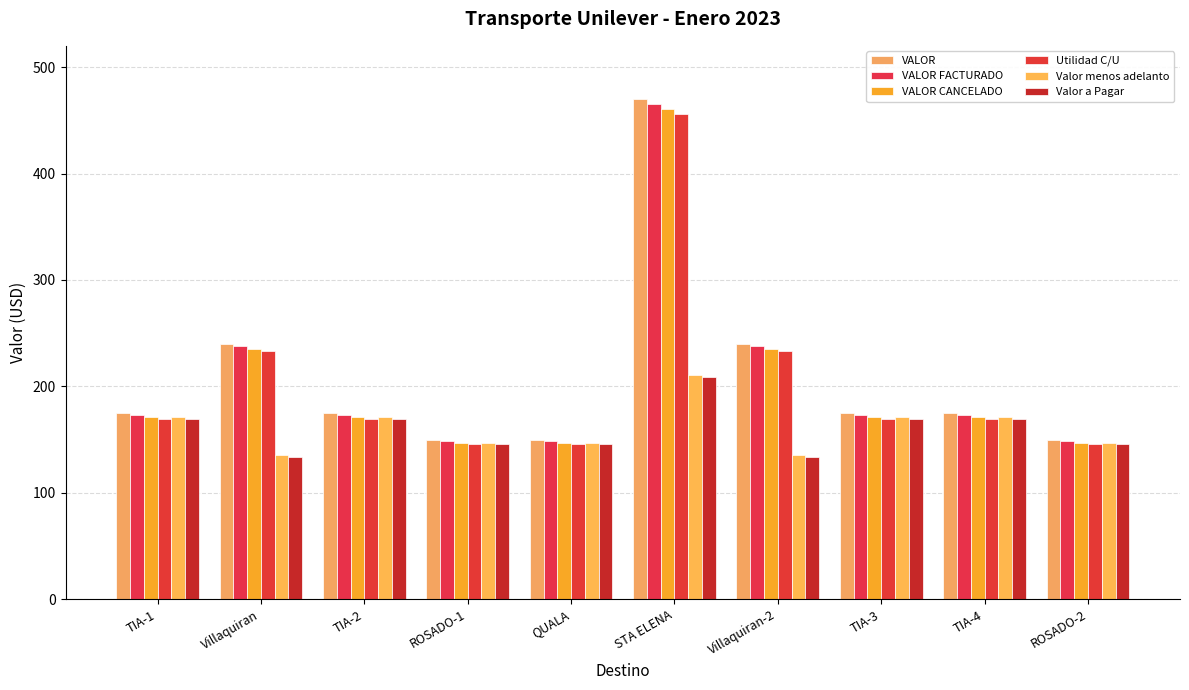

Reading left to right, what are all the values shown in this chart?

VALOR: TIA-1=175.0	Villaquiran=240.0	TIA-2=175.0	ROSADO-1=150.0	QUALA=150.0	STA ELENA=470.0	Villaquiran-2=240.0	TIA-3=175.0	TIA-4=175.0	ROSADO-2=150.0
VALOR FACTURADO: TIA-1=173.2	Villaquiran=237.6	TIA-2=173.2	ROSADO-1=148.5	QUALA=148.5	STA ELENA=465.3	Villaquiran-2=237.6	TIA-3=173.2	TIA-4=173.2	ROSADO-2=148.5
VALOR CANCELADO: TIA-1=171.5	Villaquiran=235.2	TIA-2=171.5	ROSADO-1=147.0	QUALA=147.0	STA ELENA=460.6	Villaquiran-2=235.2	TIA-3=171.5	TIA-4=171.5	ROSADO-2=147.0
Utilidad C/U: TIA-1=169.8	Villaquiran=232.8	TIA-2=169.8	ROSADO-1=145.5	QUALA=145.5	STA ELENA=456.0	Villaquiran-2=232.8	TIA-3=169.8	TIA-4=169.8	ROSADO-2=145.5
Valor menos adelanto: TIA-1=171.5	Villaquiran=135.2	TIA-2=171.5	ROSADO-1=147.0	QUALA=147.0	STA ELENA=210.6	Villaquiran-2=135.2	TIA-3=171.5	TIA-4=171.5	ROSADO-2=147.0
Valor a Pagar: TIA-1=169.8	Villaquiran=133.9	TIA-2=169.8	ROSADO-1=145.5	QUALA=145.5	STA ELENA=208.5	Villaquiran-2=133.9	TIA-3=169.8	TIA-4=169.8	ROSADO-2=145.5